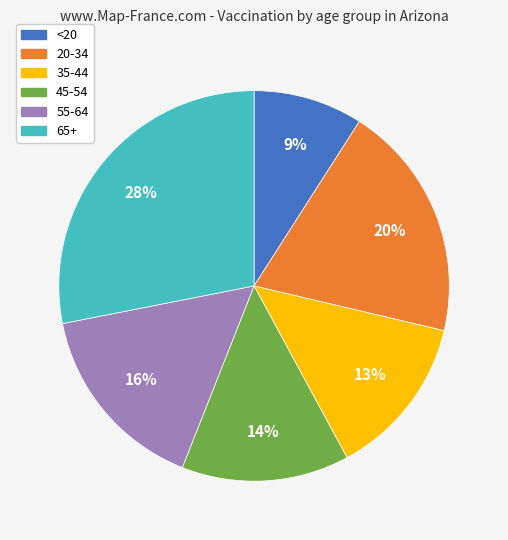

The <20 slice represents 1% of the pie. True or false?

False